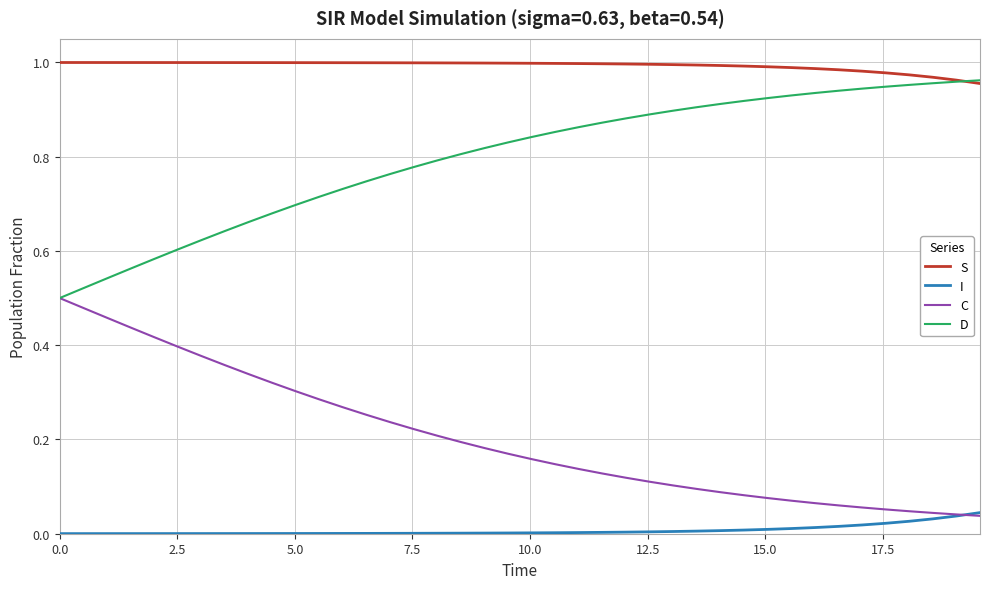

At how many categories does at least one series exceed 0?

40